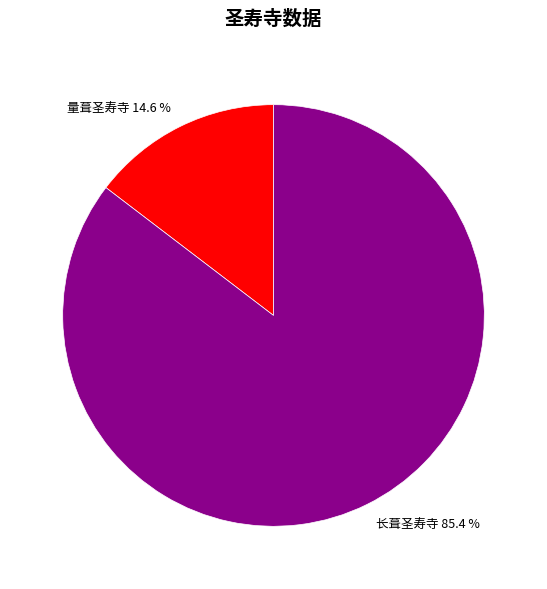

Between 量葺圣寿寺 and 长葺圣寿寺, which is larger?

长葺圣寿寺